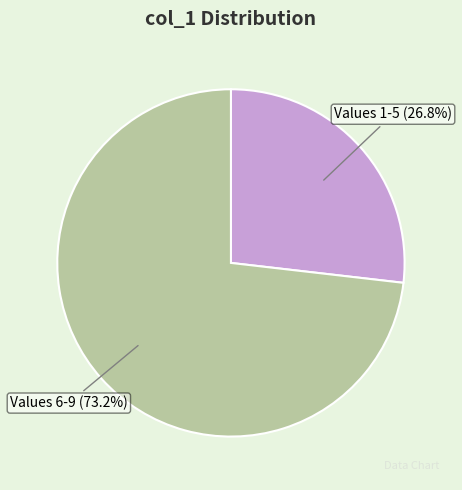

Count the number of slices in the pie.

2